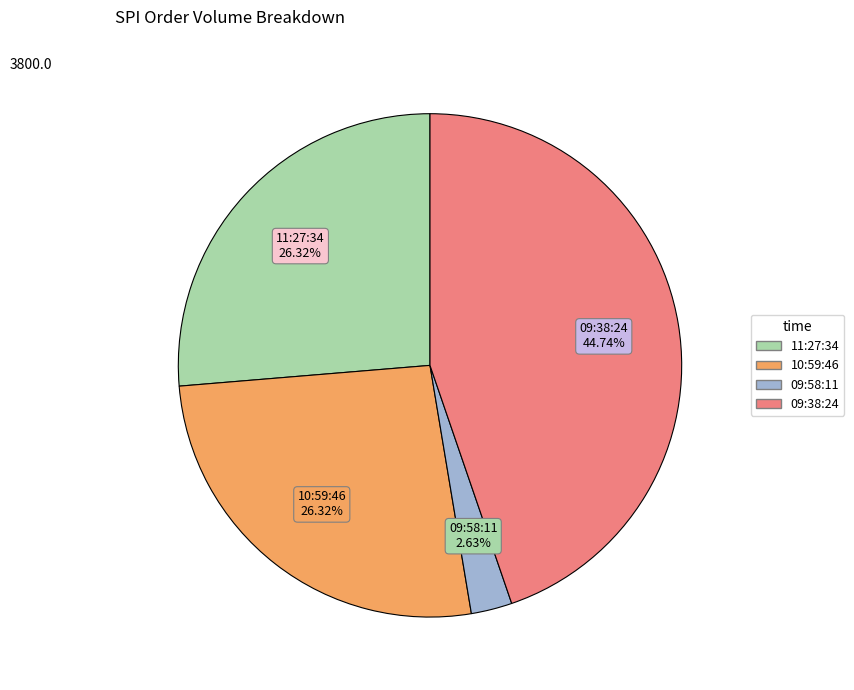

Which slice is the smallest?

09:58:11